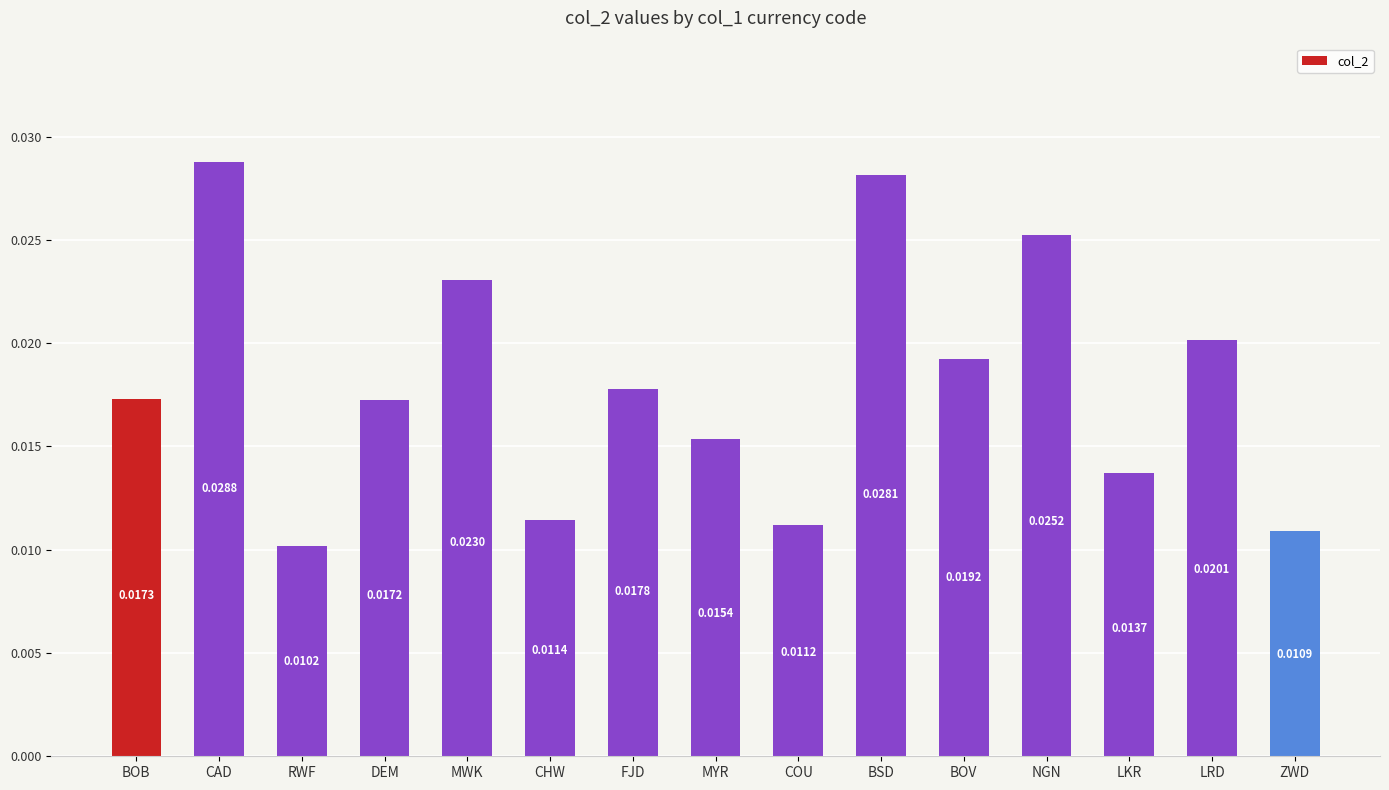

What is the label of the 3rd bar from the left?

RWF